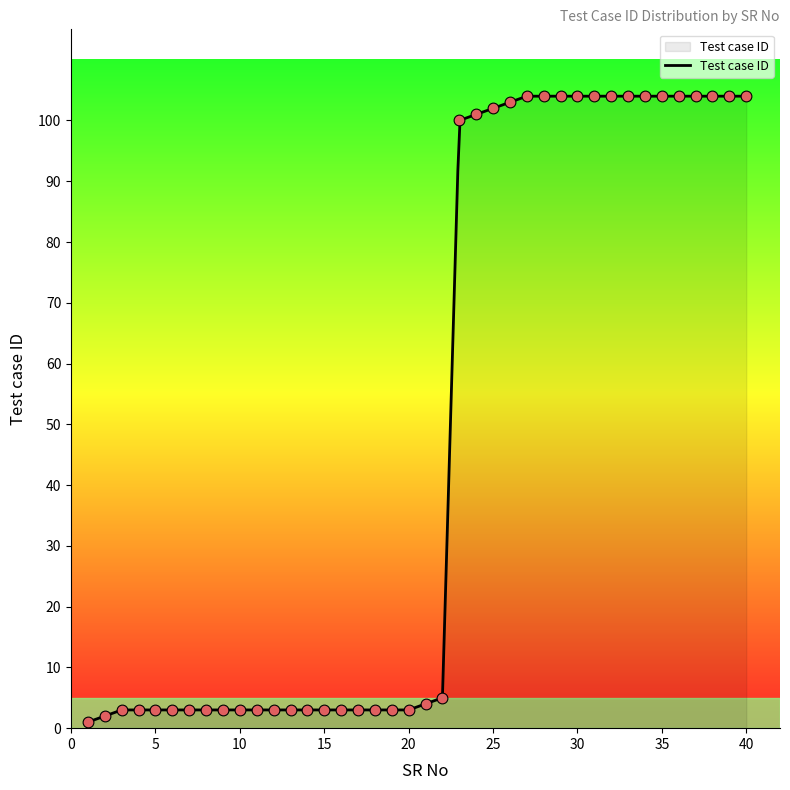

What is the change in value from 21 to 40?

+100